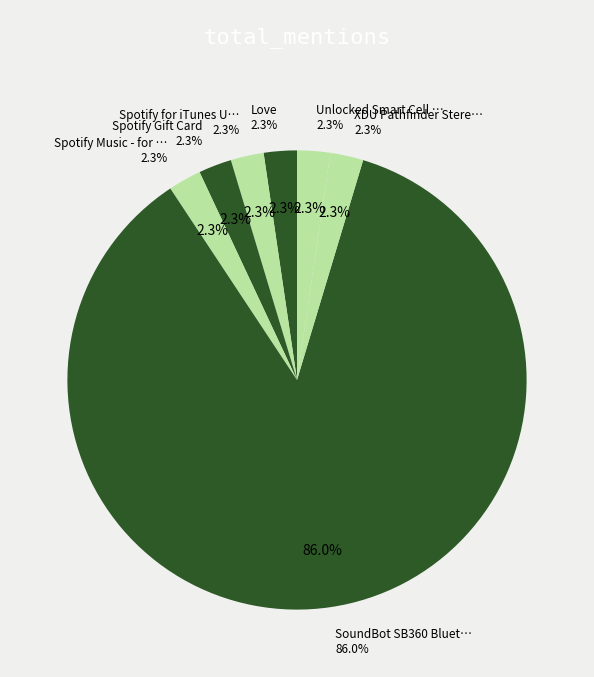

Combined, do XDU Pathfinder Stereo-to-mono and Love account for over 50%?

No